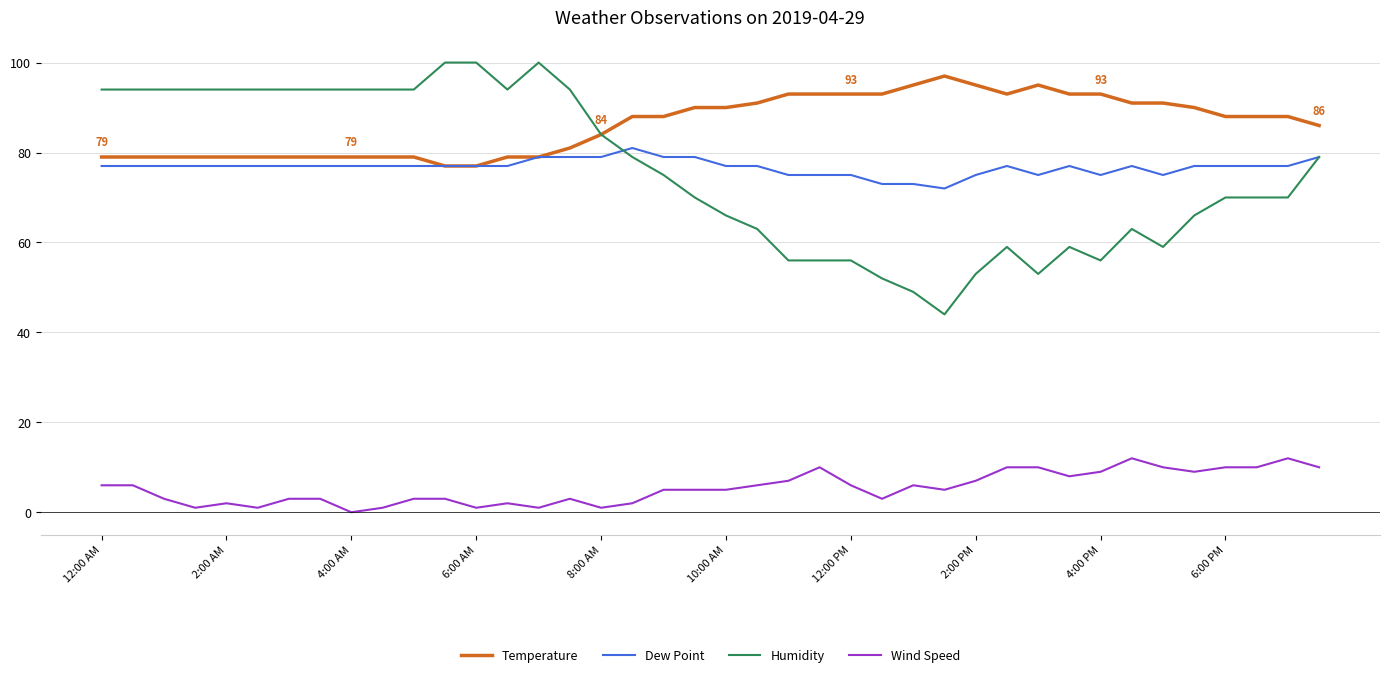

Which series has the largest range (max minus min)?

Humidity